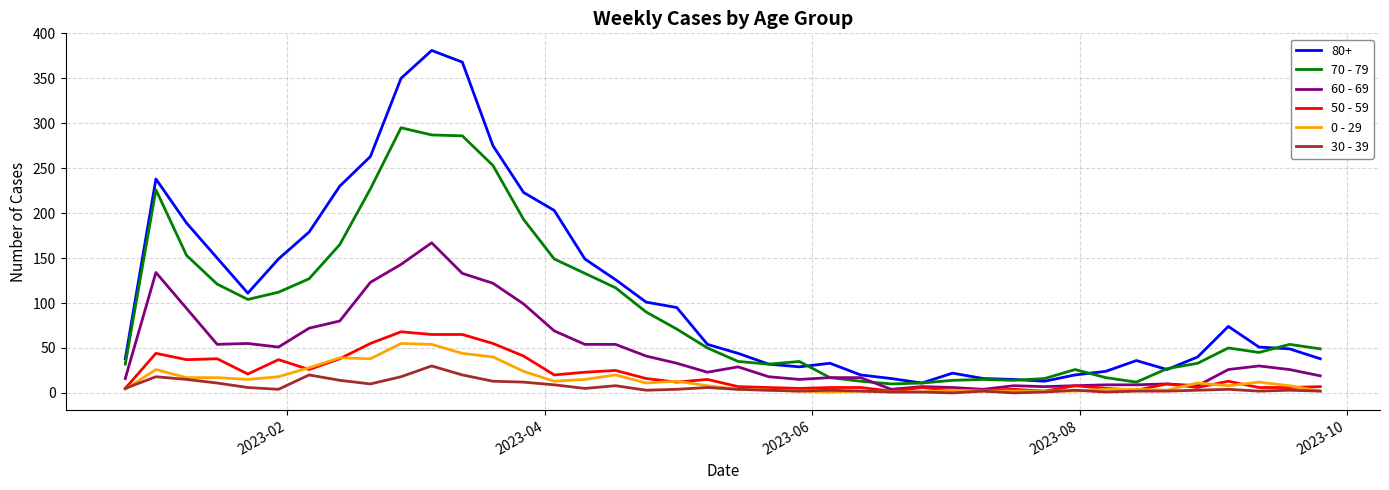

True or false: 80+ and 30 - 39 cross at least once.

False